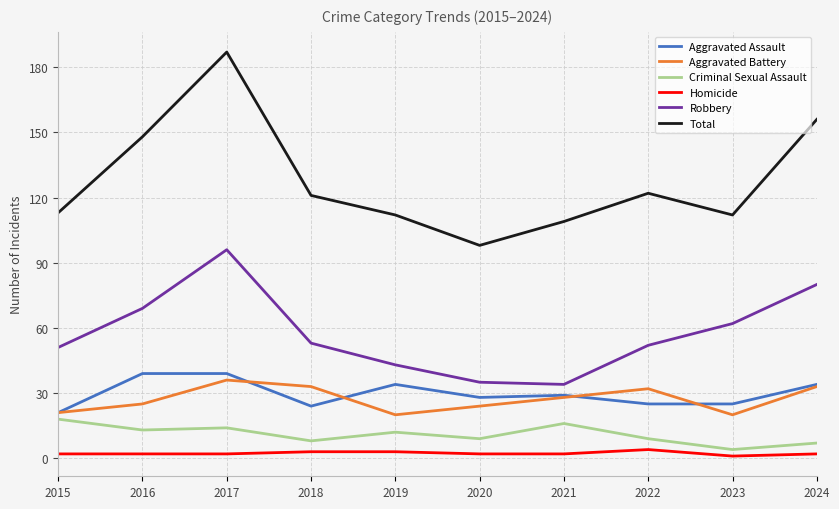

At how many categories does at least one series exceed 105?

9